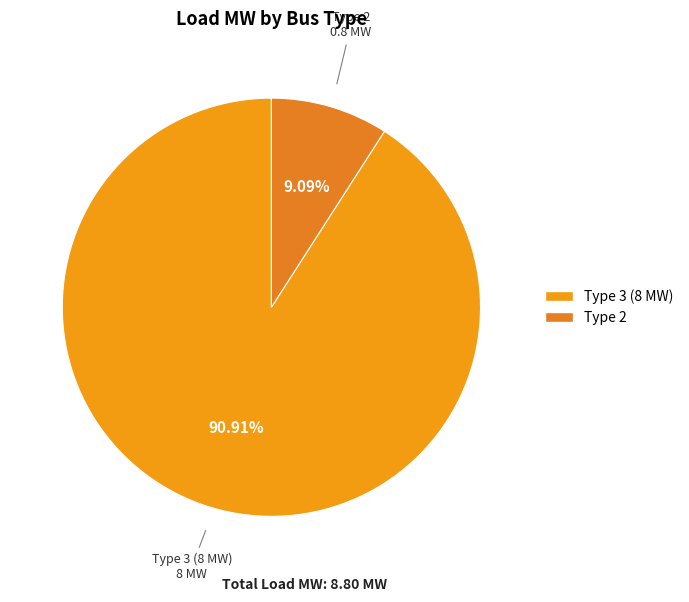

How many slices are in this pie chart?

2